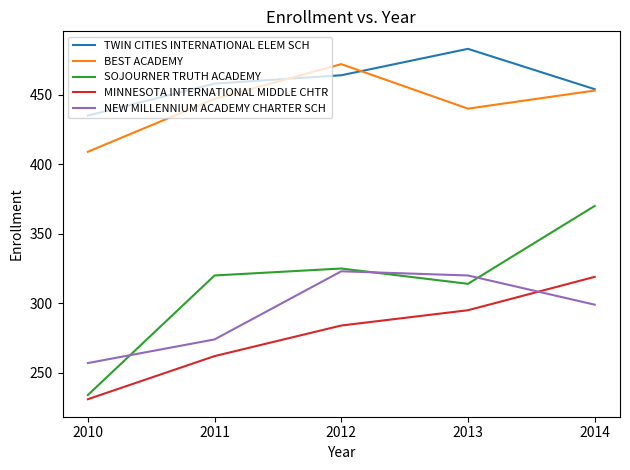

The value of NEW MILLENNIUM ACADEMY CHARTER SCH at 2010 is 116. True or false?

False